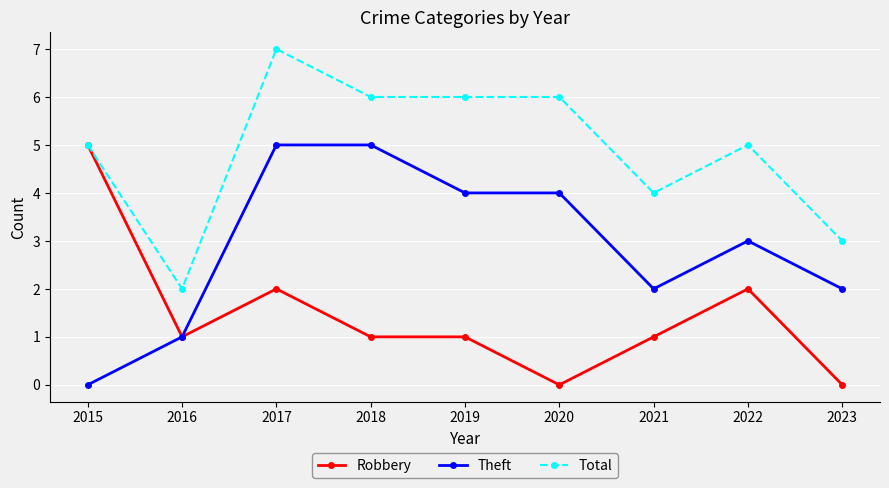

Rank the series by their average value, from lowest to highest.

Robbery, Theft, Total